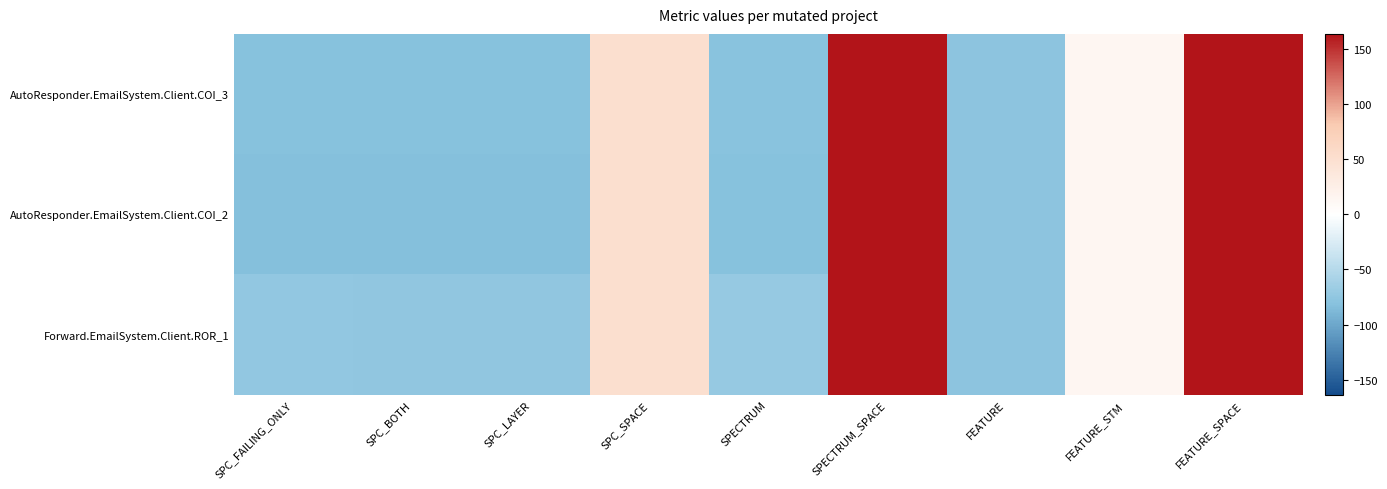

Between SPECTRUM and FEATURE_STM, which series saw the biggest shift?

AutoResponder.EmailSystem.Client.COI_2